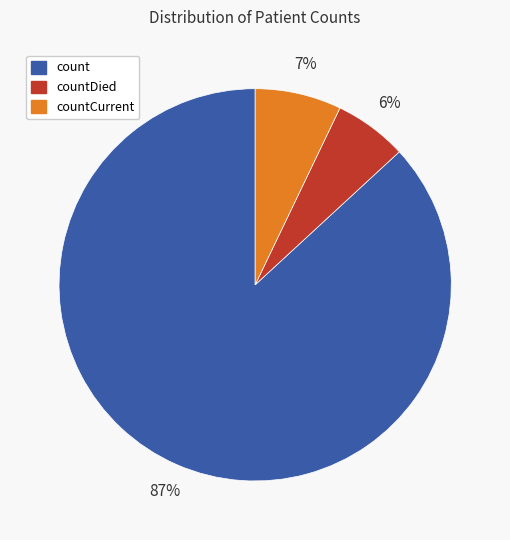

The count slice represents 72% of the pie. True or false?

False